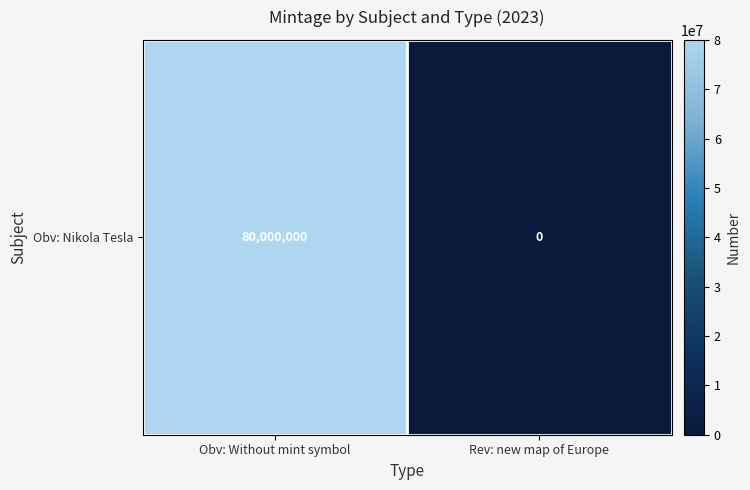

Rank the categories by value from highest to lowest.

Obv: Without mint symbol, Rev: new map of Europe